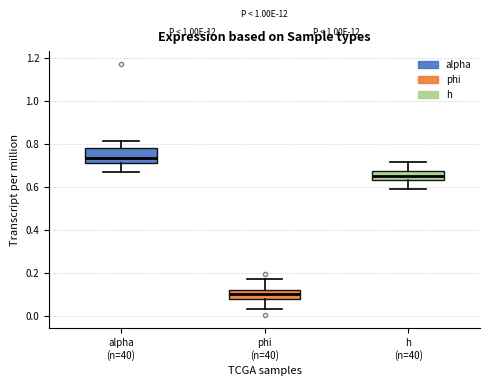

Reading left to right, transcribe this box plot: for each box, give where its median line is, the range the box spans, and where its two whiskers end, as read against the y-axis. The values are not printed on the chart, so give them approximately, as read against the axis.

alpha (n=40): median 0.74, box 0.70 to 0.78, whiskers 0.66 to 0.82
phi (n=40): median 0.10, box 0.08 to 0.12, whiskers 0.04 to 0.18
h (n=40): median 0.64 (inside the box), box 0.64 to 0.68, whiskers 0.58 to 0.72